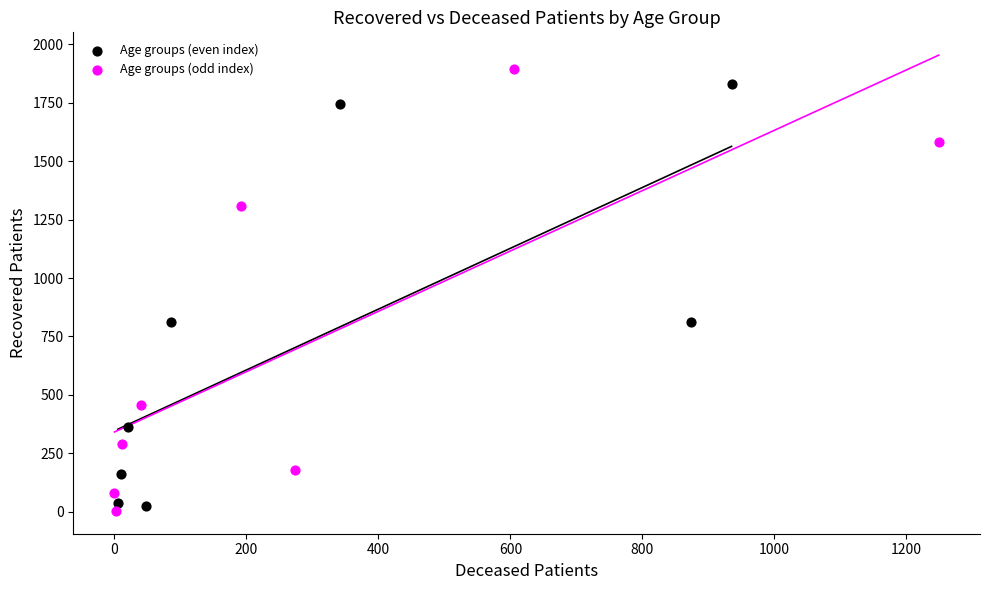

What are all the series names shown in the legend?

Age groups (even index), Age groups (odd index)